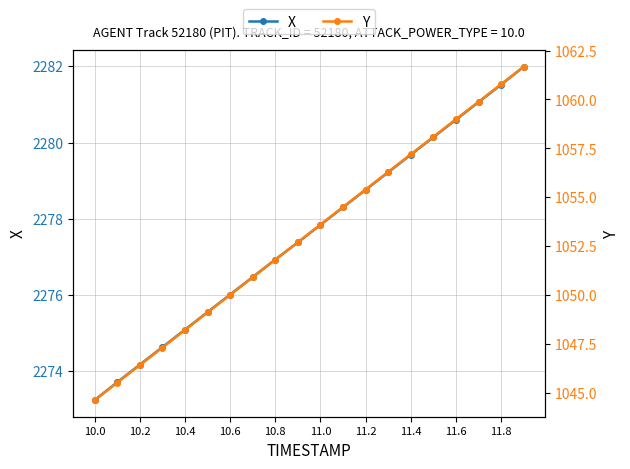

True or false: X has more than 0 interior local peaks.

False